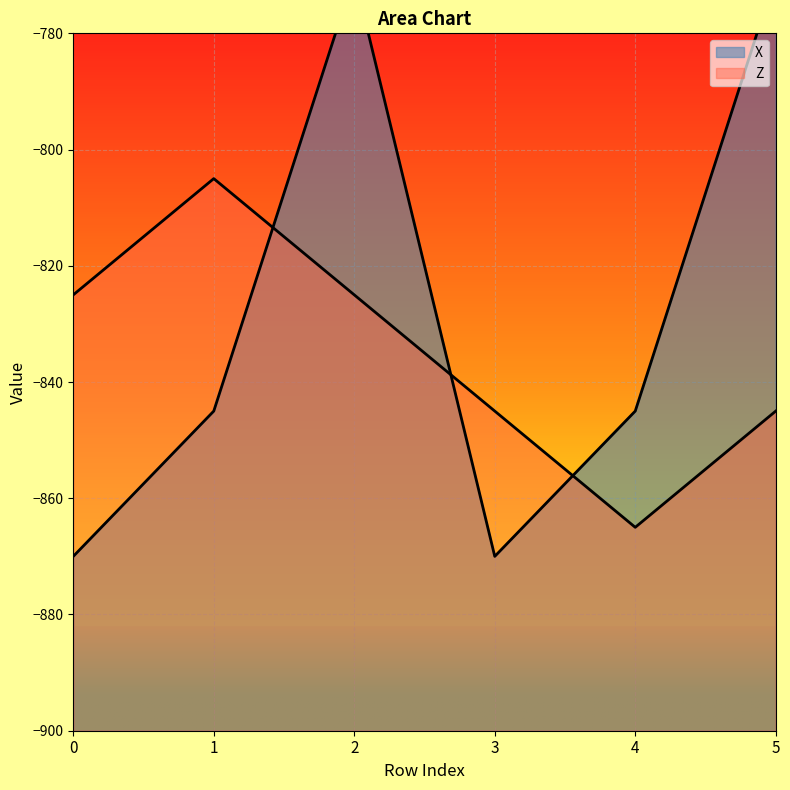

Rank the series at 0 from highest to lowest value.

Z, X